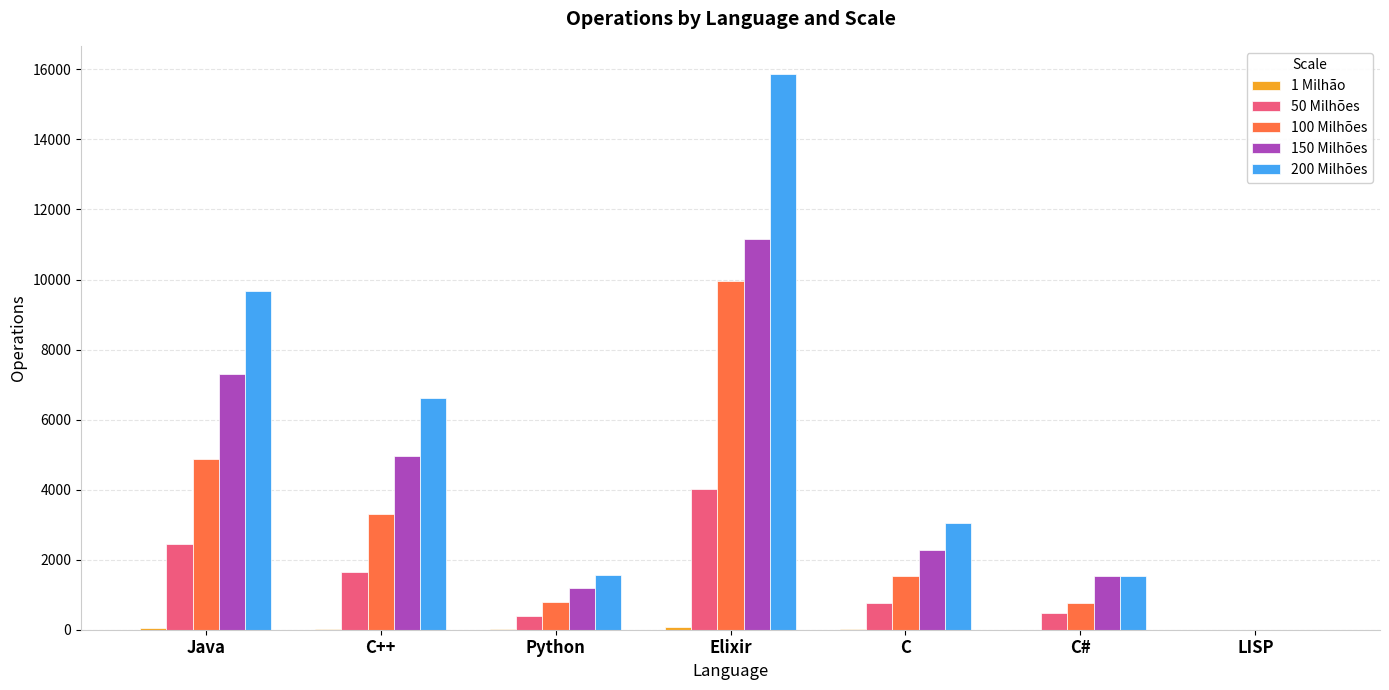

At which category does the chart reach its peak across all series?

Elixir